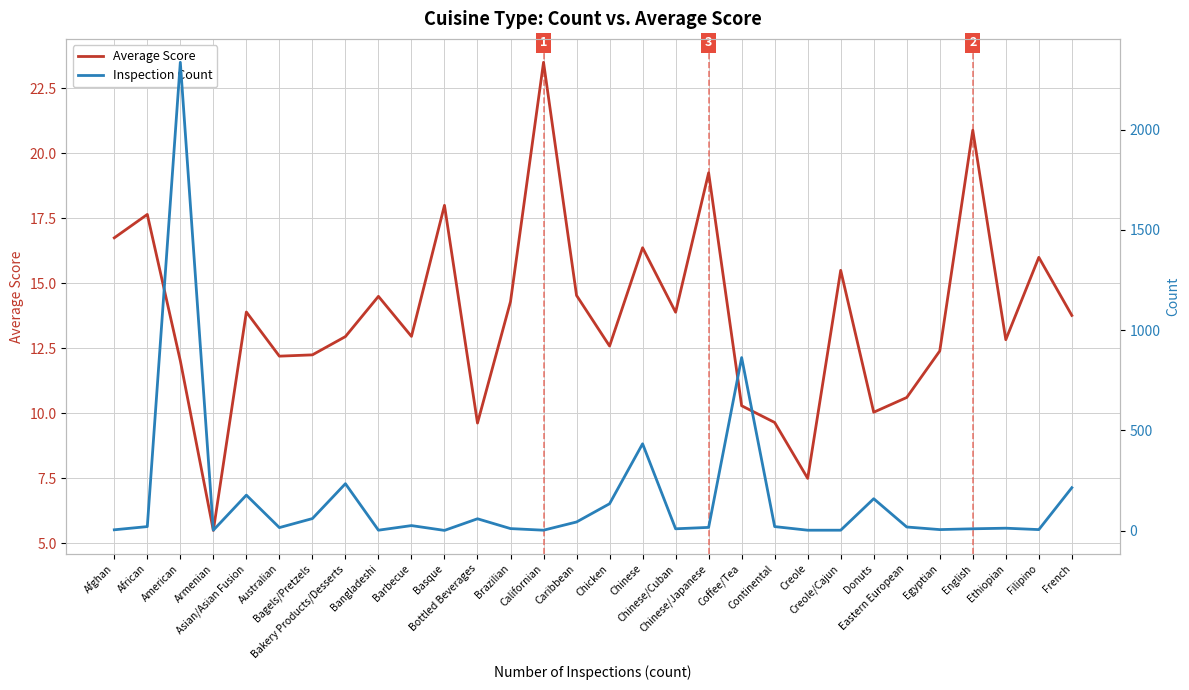

True or false: Inspection Count has a value of 433.0 at Chinese.

True